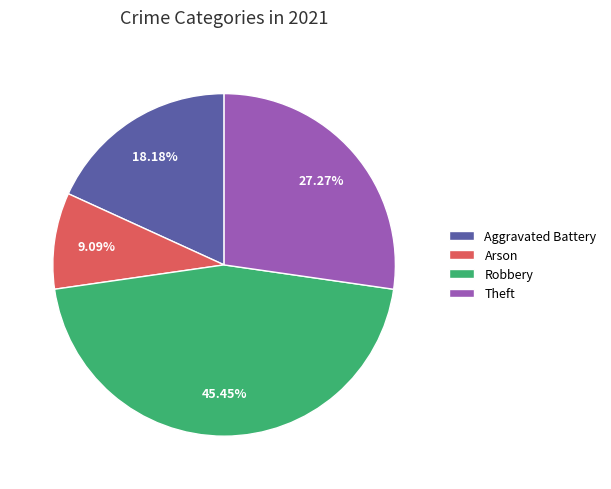

Rank the categories by value from highest to lowest.

Robbery, Theft, Aggravated Battery, Arson